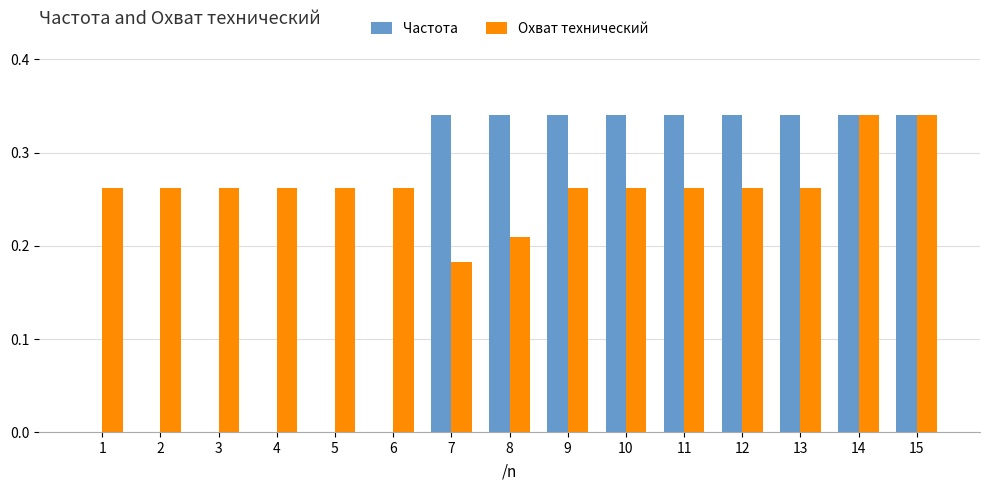

Which series has the largest total across all categories?

Охват технический